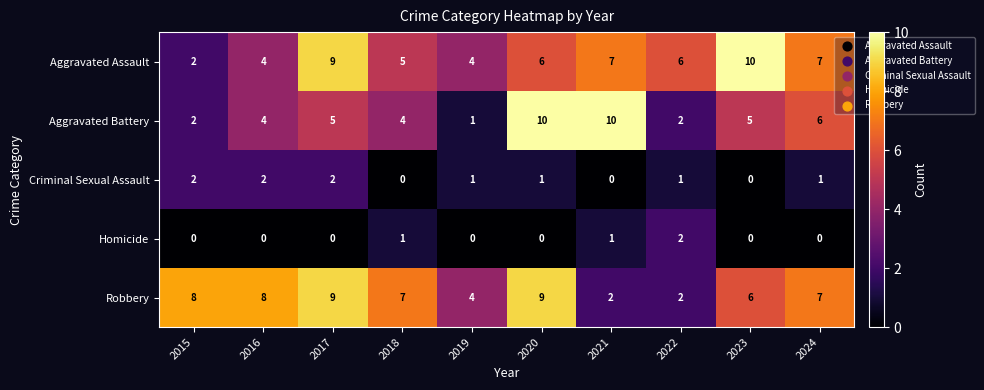

Is it true that Aggravated Battery equals 10 at 2024?

False